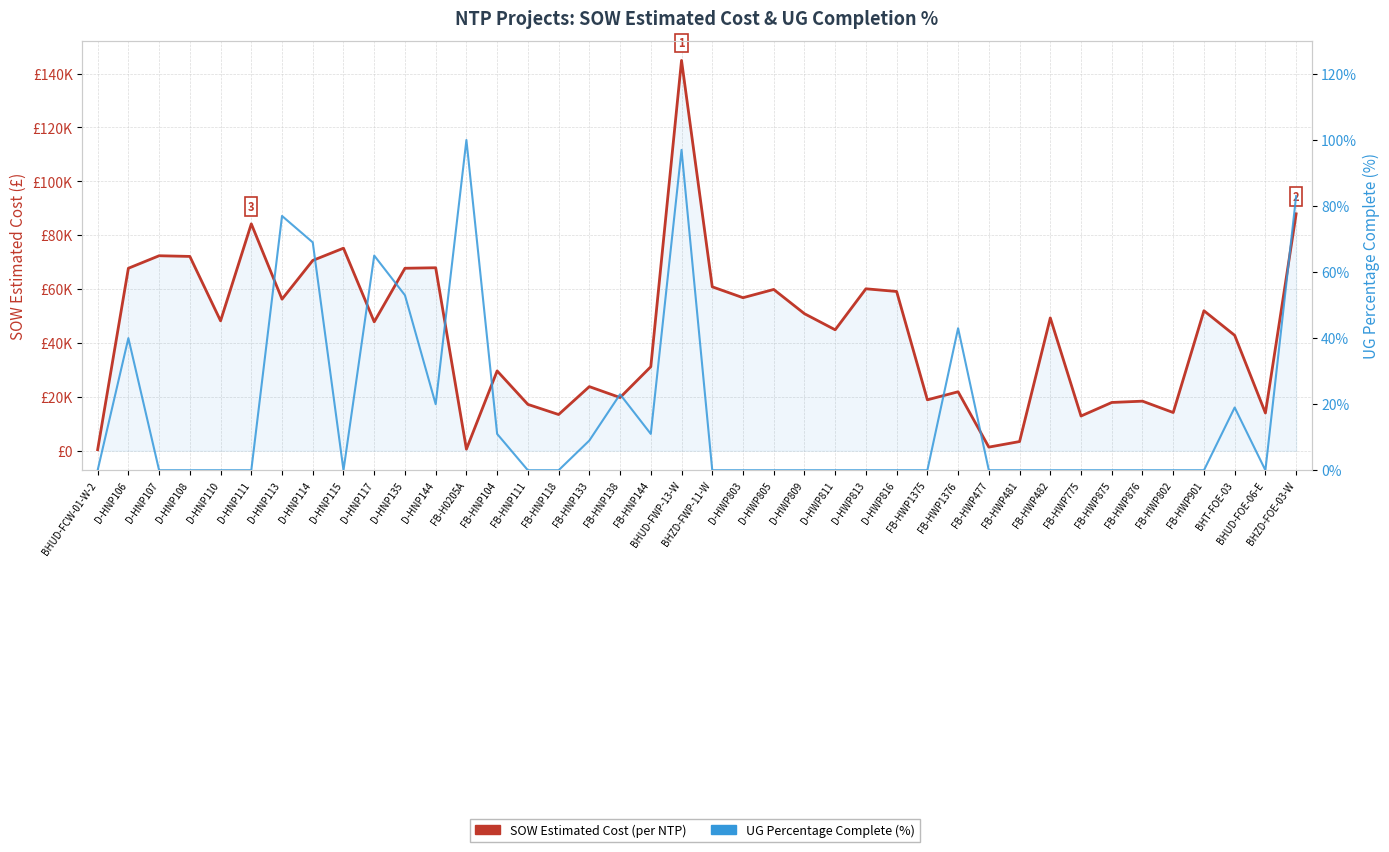

Which series has the largest total across all categories?

SOW Estimated Cost